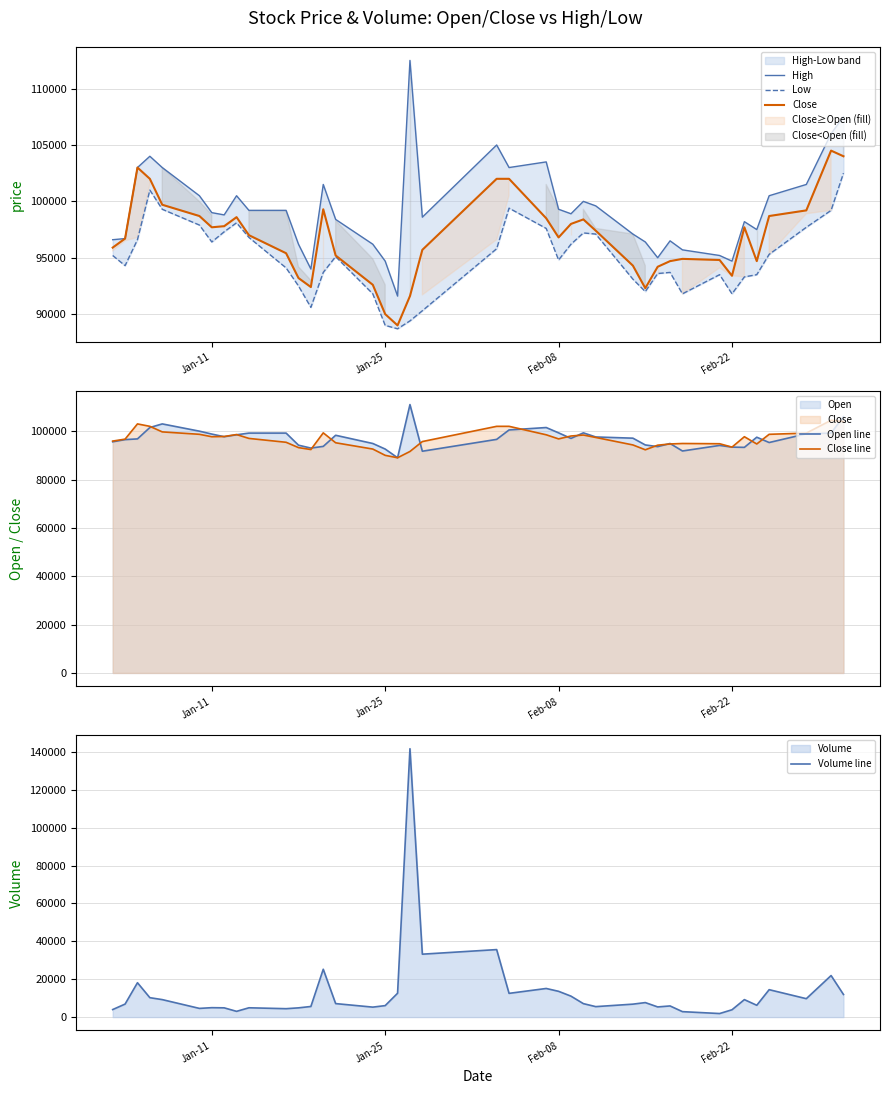

How many distinct data groups are displayed?

6